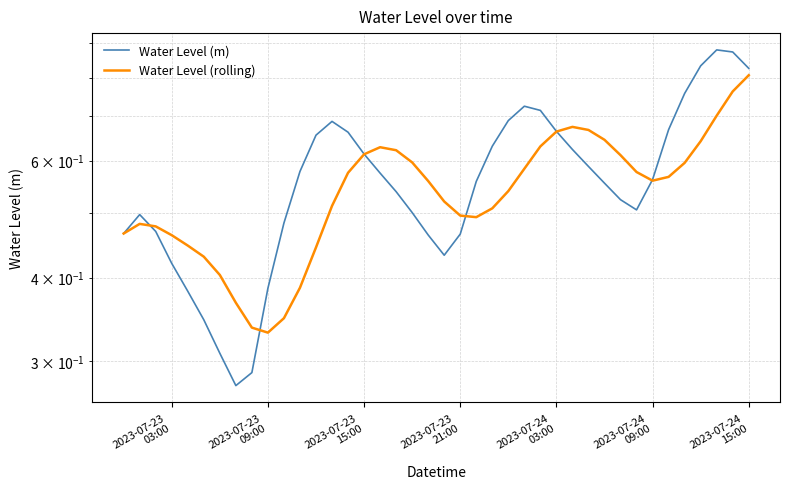

What is the difference between the maximum and minimum values in the Water Level (m) series?

0.6